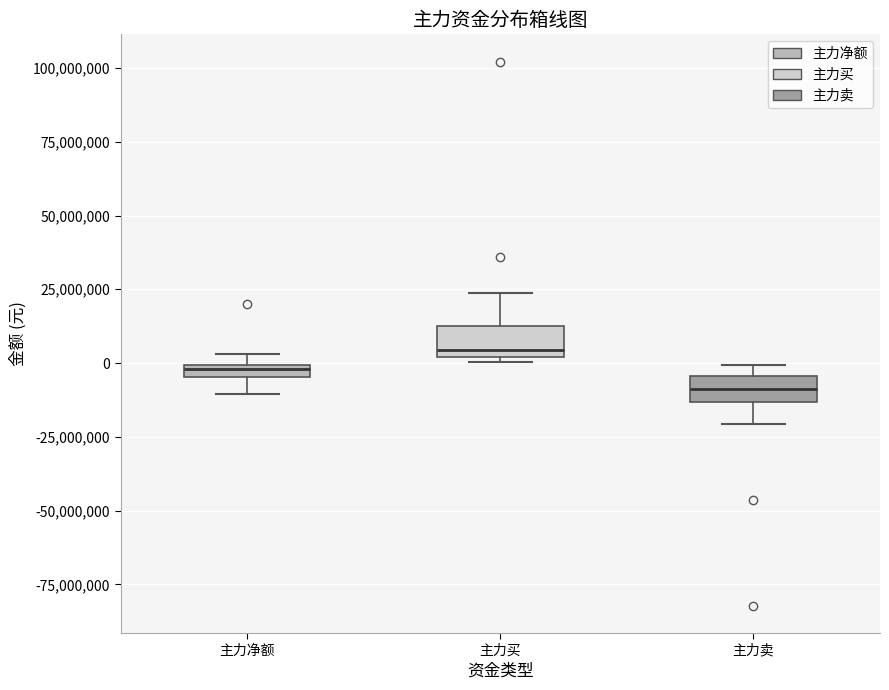

Which box has the lowest median line?

主力卖